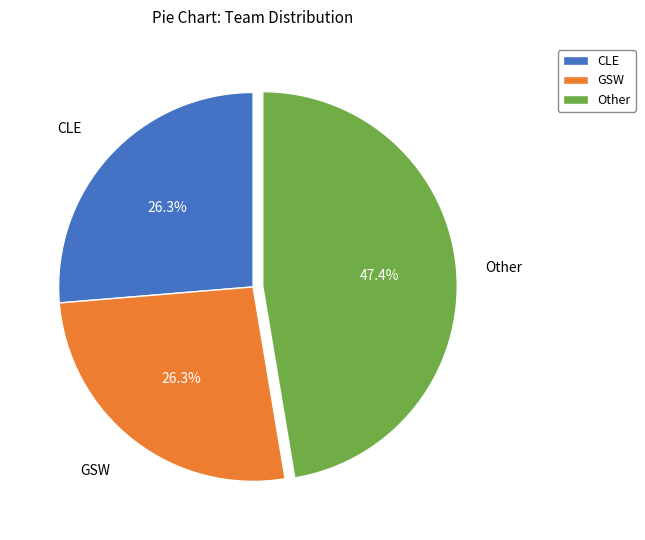

Is CLE the majority of the pie?

No